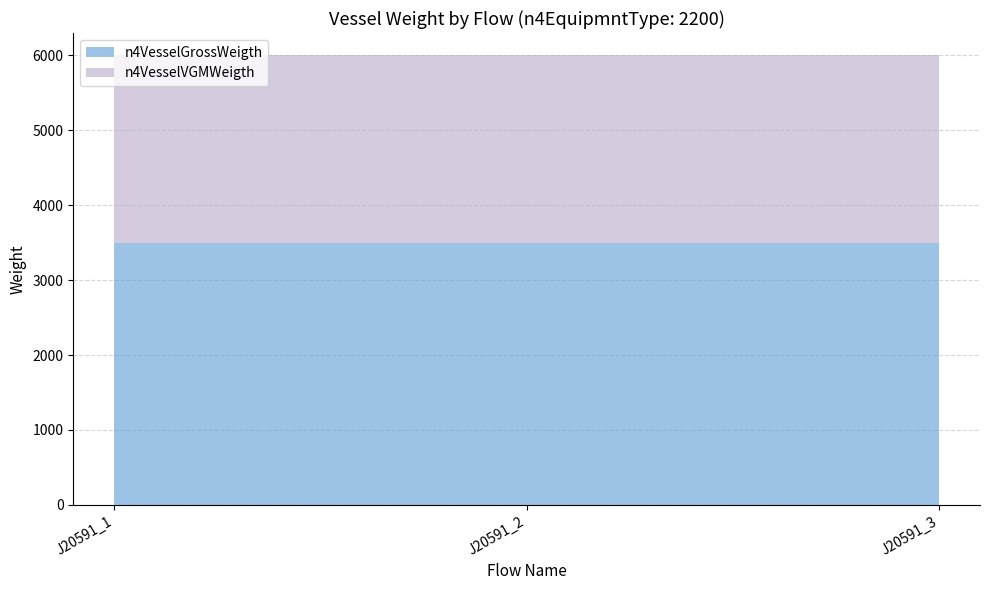

Reading left to right, transcribe all the data shown in this chart.

n4VesselGrossWeigth: J20591_1=3500	J20591_2=3500	J20591_3=3500
n4VesselVGMWeigth: J20591_1=2500	J20591_2=2500	J20591_3=2500